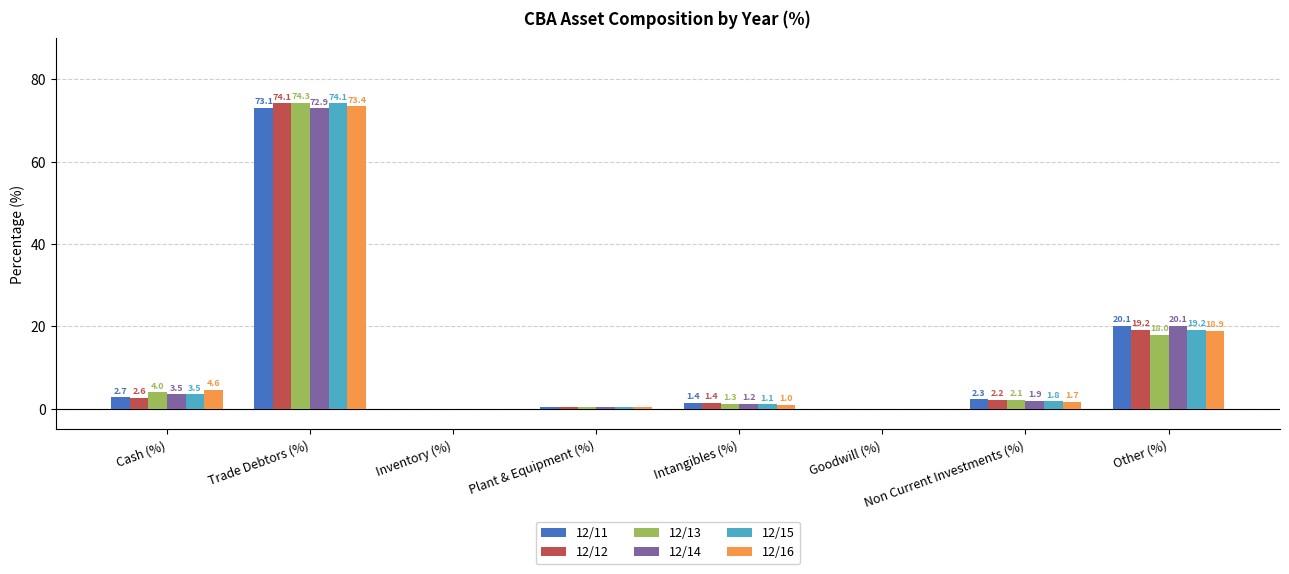

True or false: 12/12 has a value of 0.0 at Inventory (%).

True